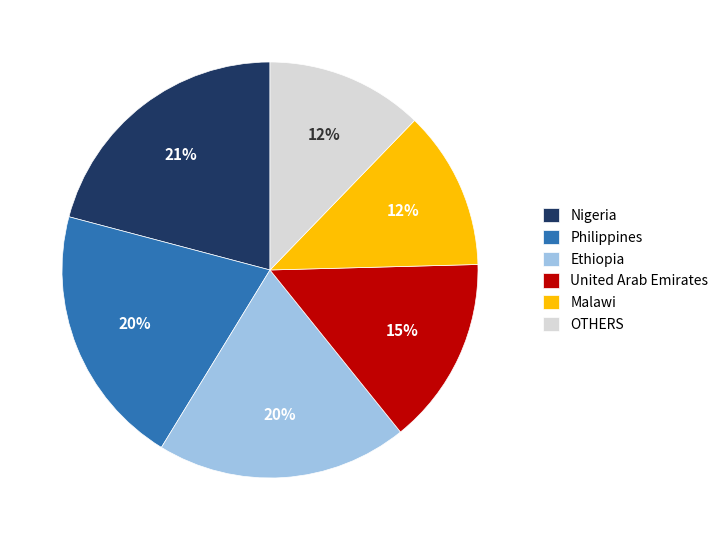

Is Ethiopia the majority of the pie?

No